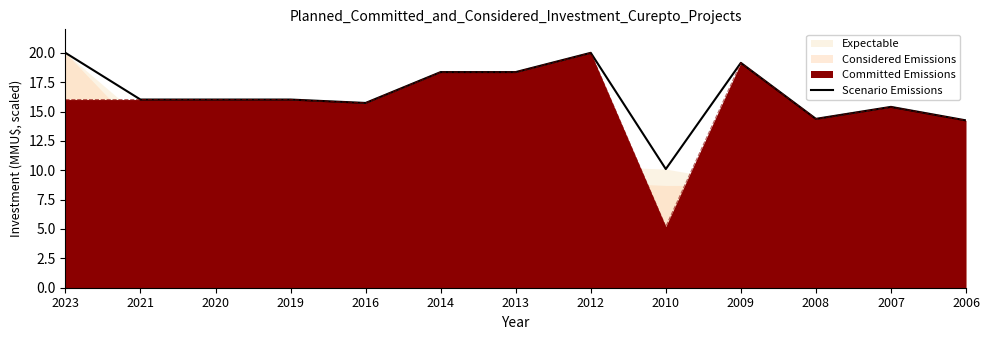

At which category does the data reach its first local peak?

2012